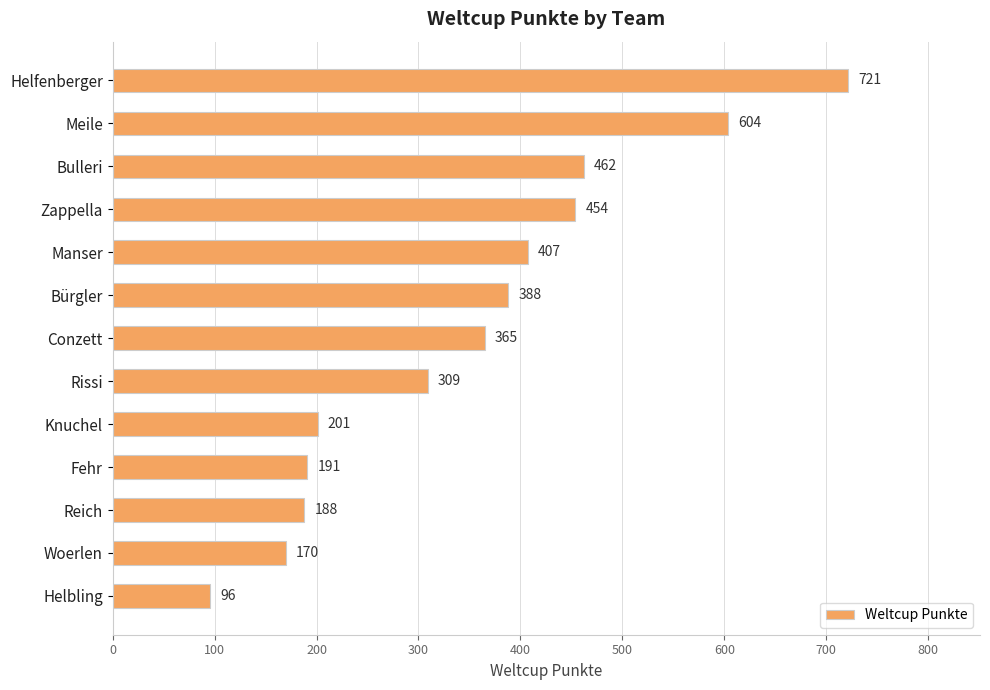

What is the change in value from Helfenberger to Bulleri?

-259